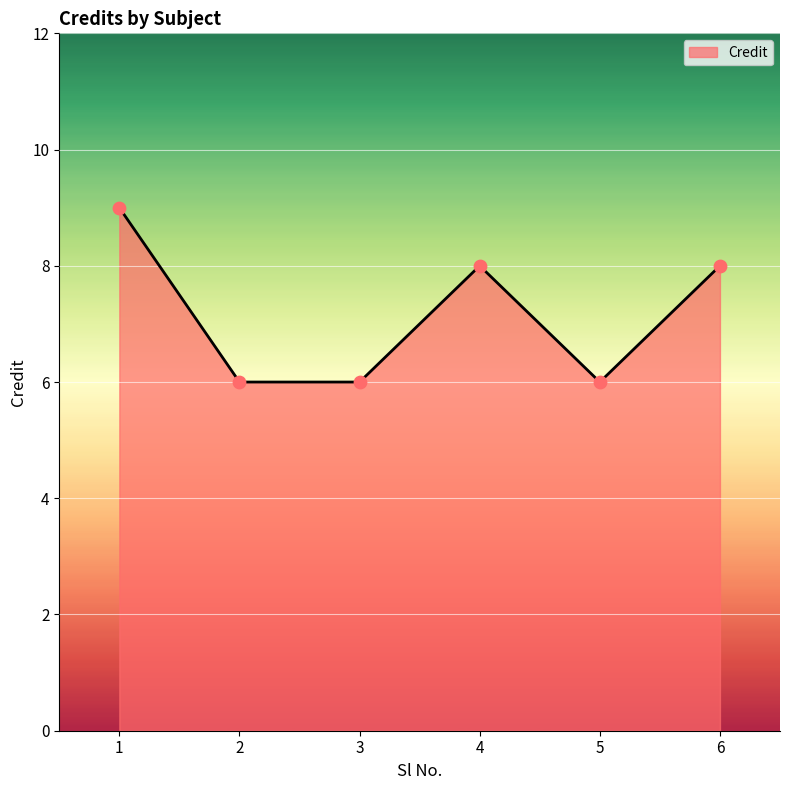

What is the change in value from 1 to 3?

-3